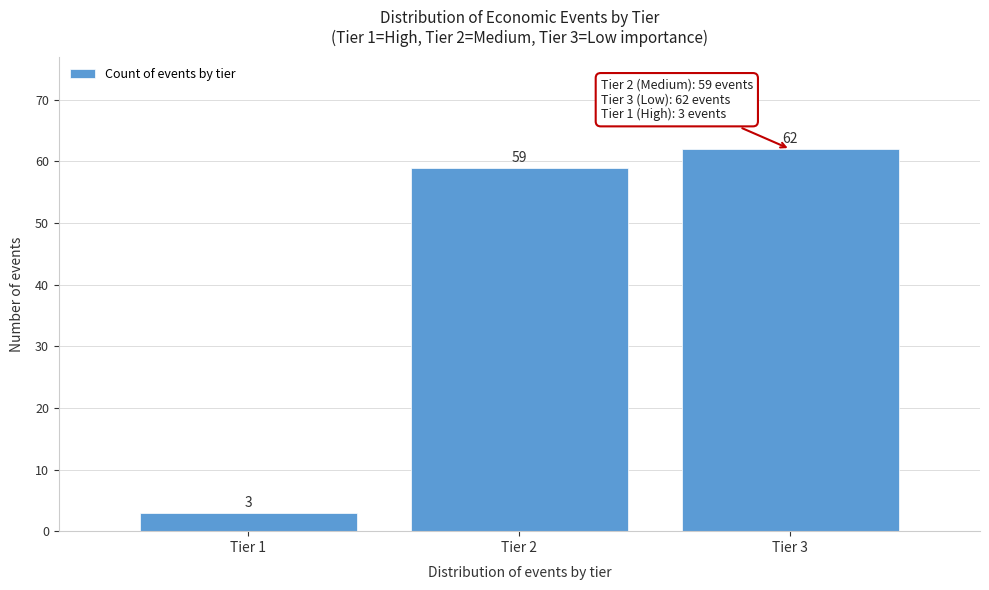

Reading left to right, list all the values displayed in this chart.

Tier 1=3	Tier 2=59	Tier 3=62